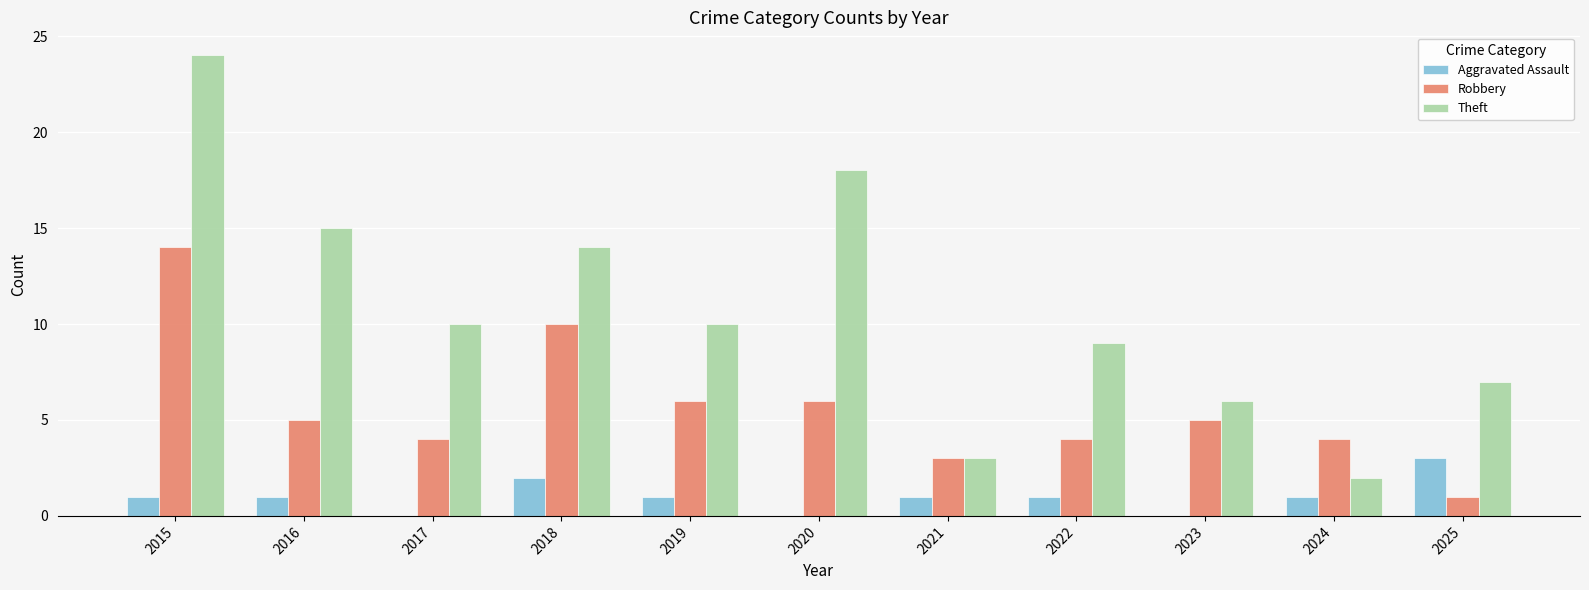

At which label does Aggravated Assault reach its peak?

2025